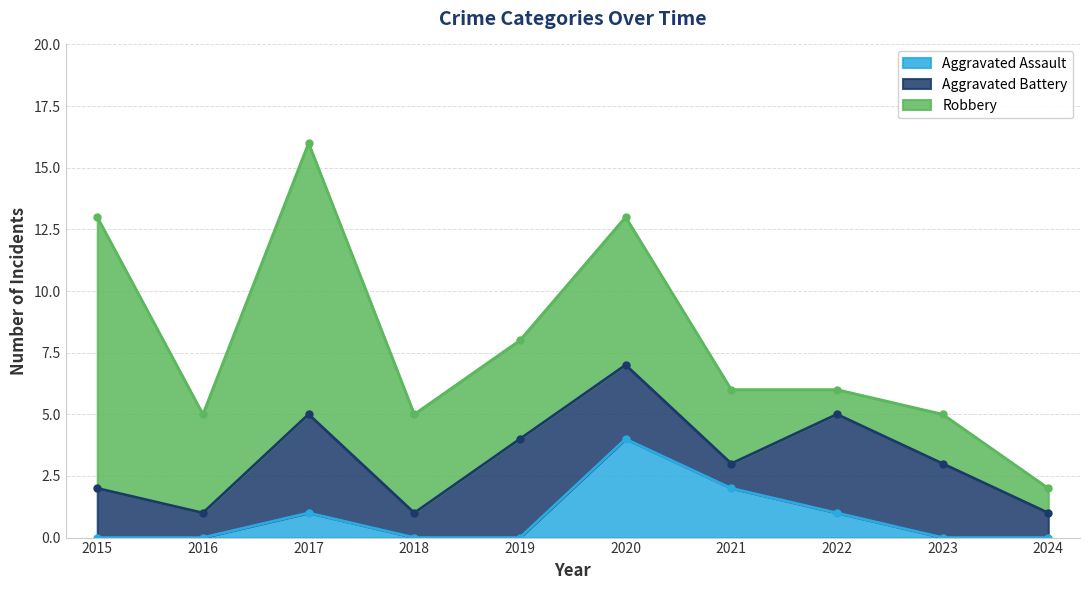

How many Aggravated Assault values are between 0 and 1?

8